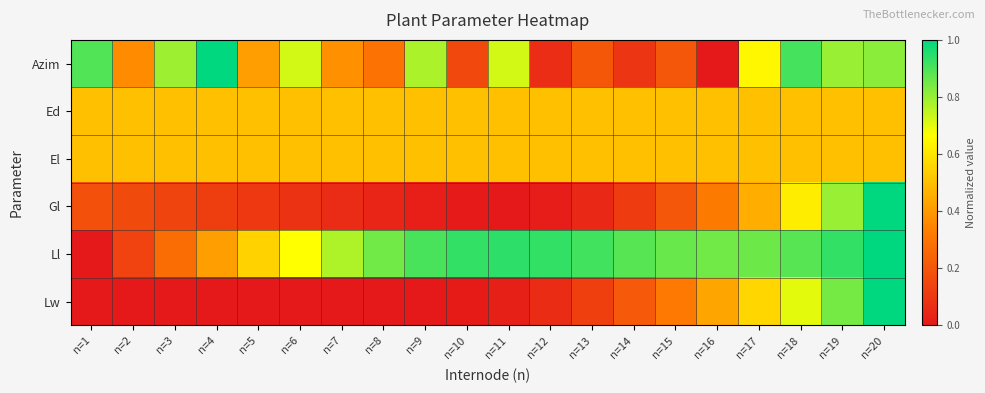

Which series has the widest spread of values?

Azim